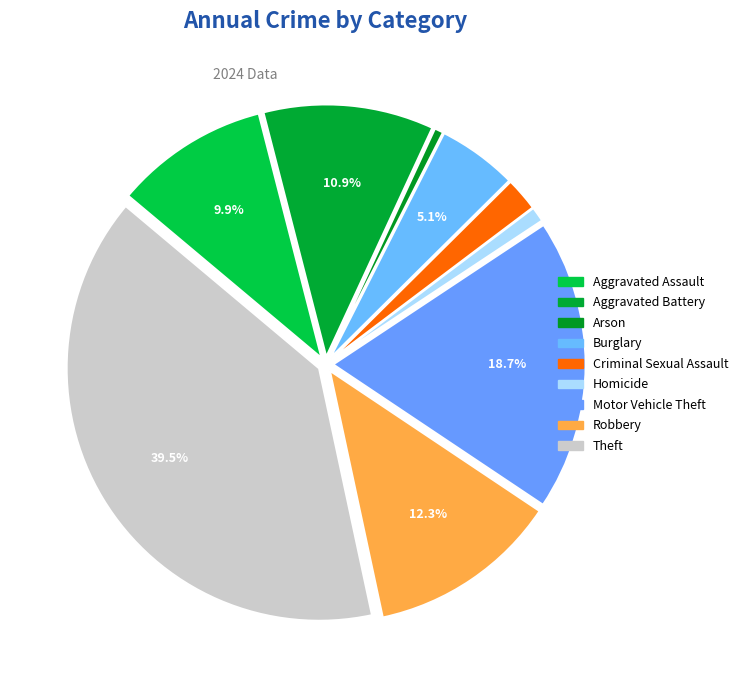

What is the largest slice in the pie chart?

Theft